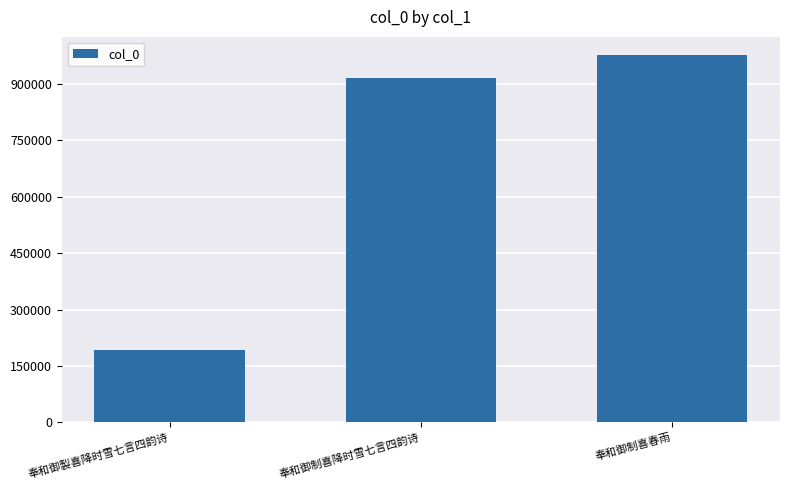

Reading left to right, list all the values displayed in this chart.

192589	916177	976524